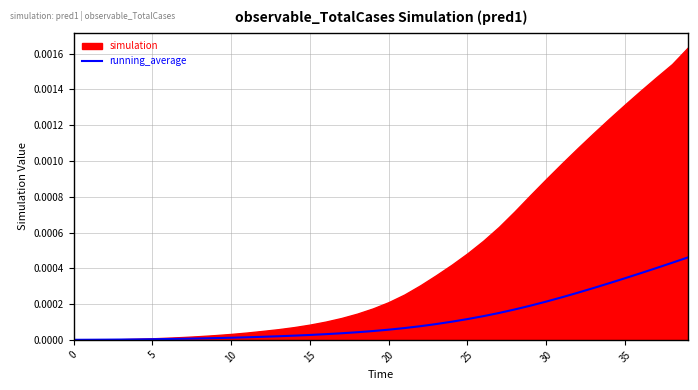

True or false: running_average has a value of 0.0 at 0.

True